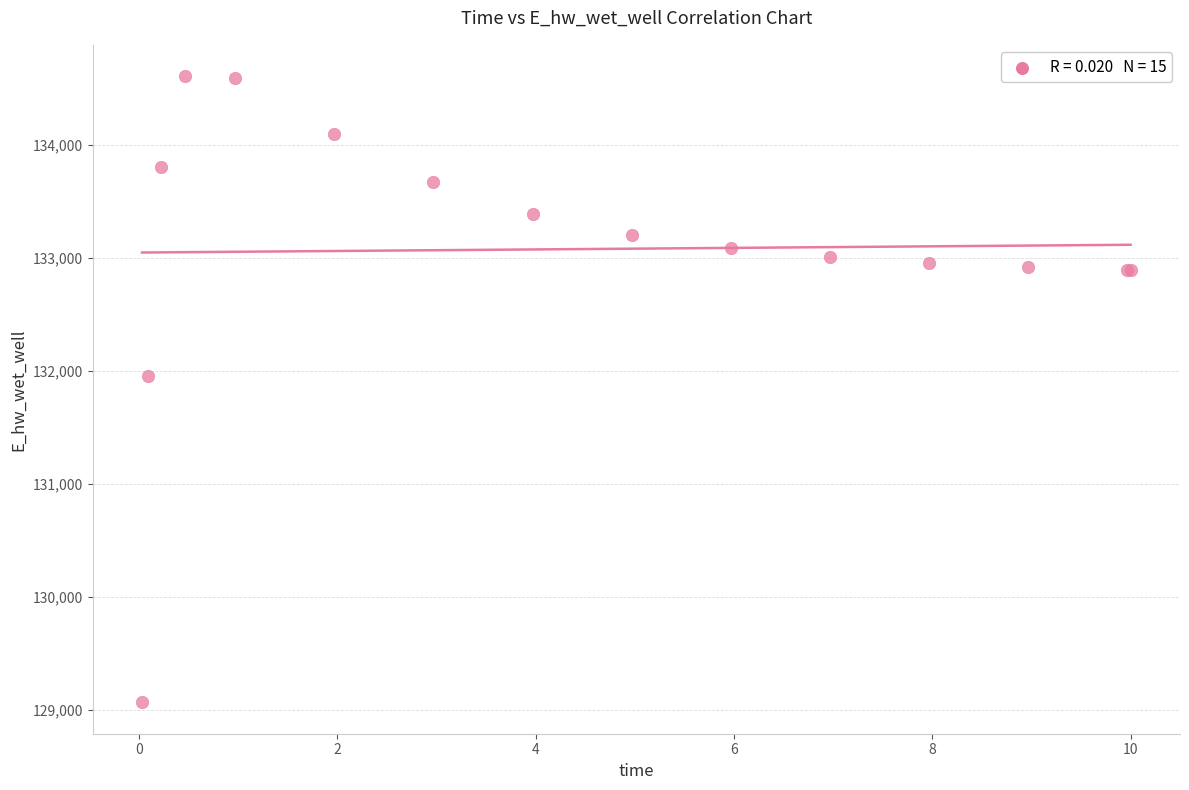

What Y value in the scatter plot is closest to 131836?

131957.2